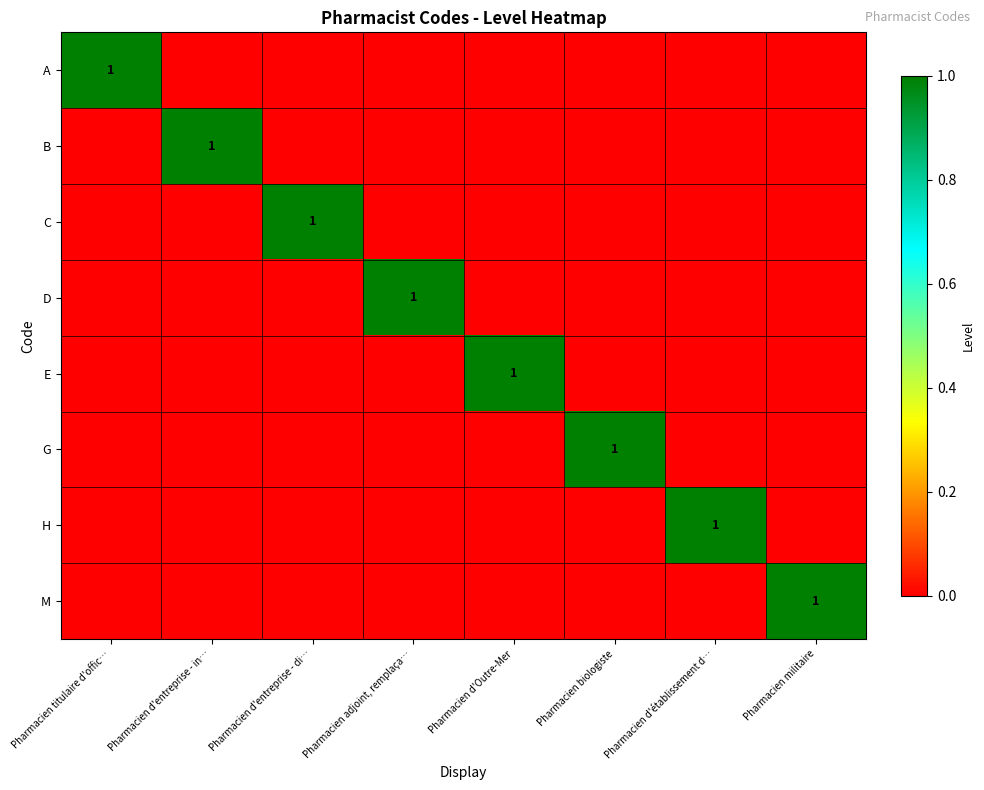

Rank the series by their maximum value, from highest to lowest.

A, B, C, D, E, G, H, M